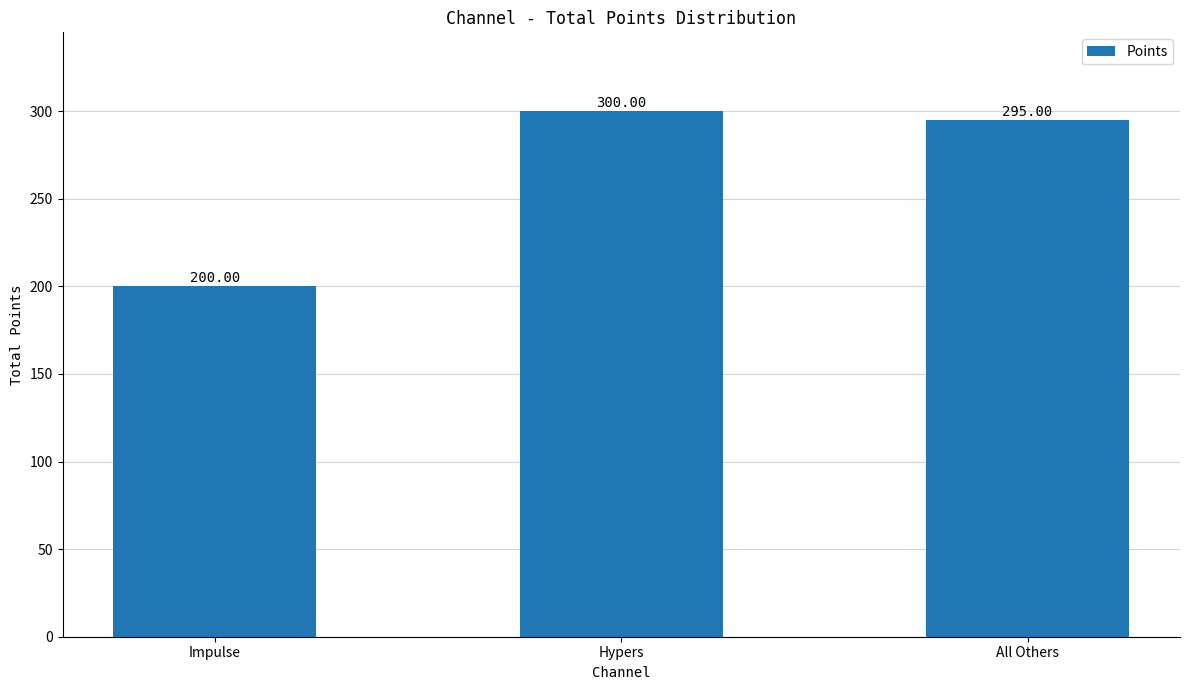

What is the approximate value at Impulse?

200